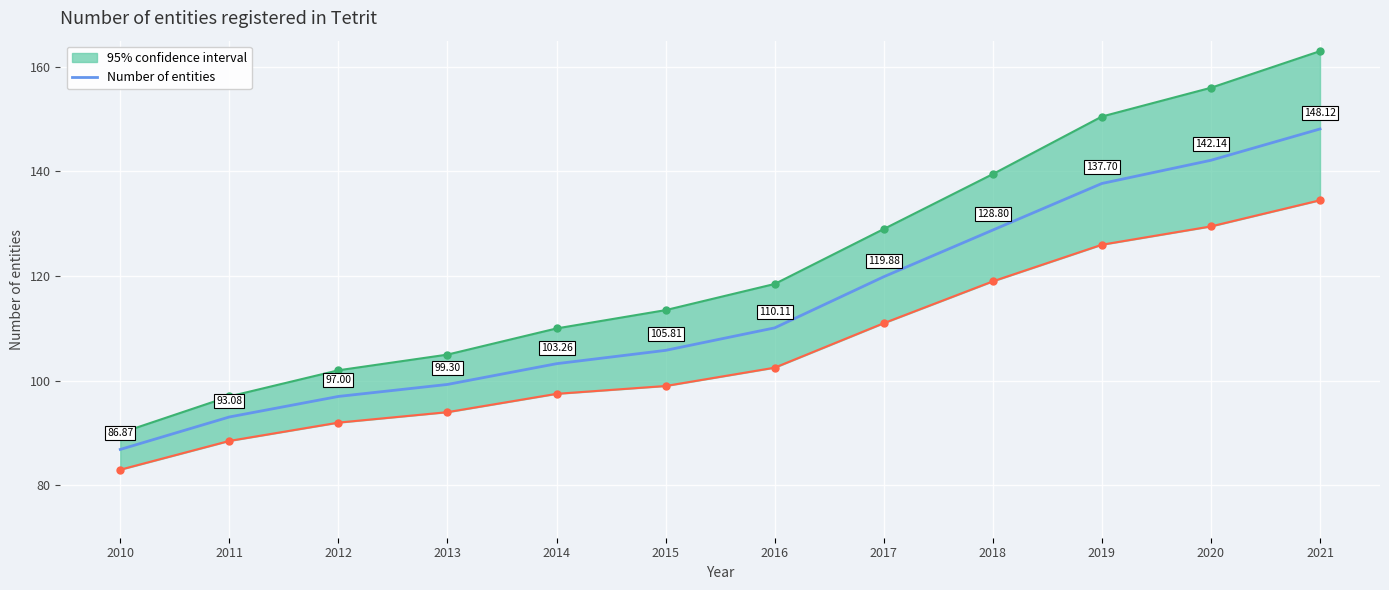

Approximately how many times larger is the value at 2011 compared to 2021?

0.6